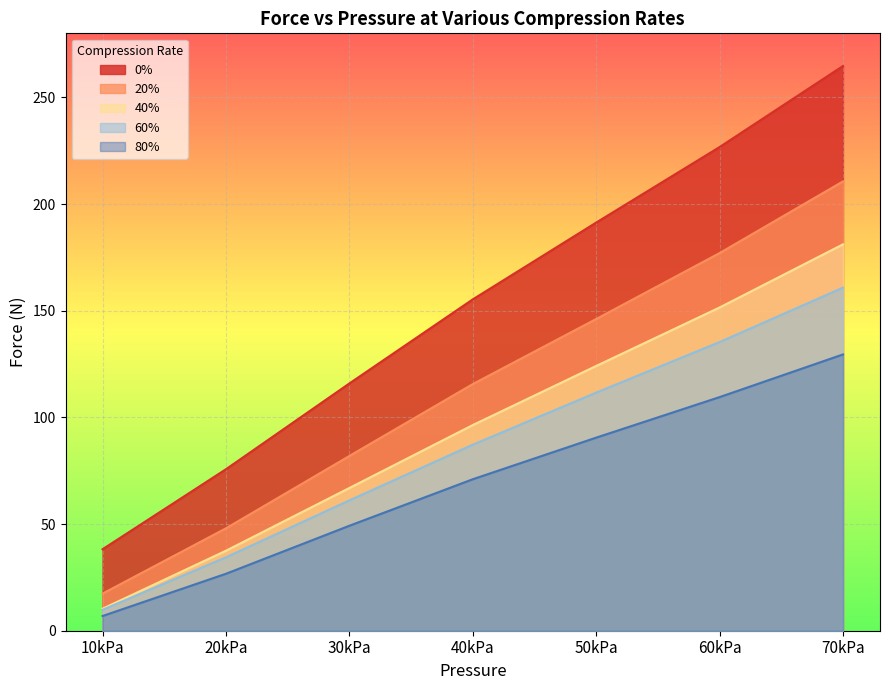

Does the chart display data point markers on the line(s)?

No